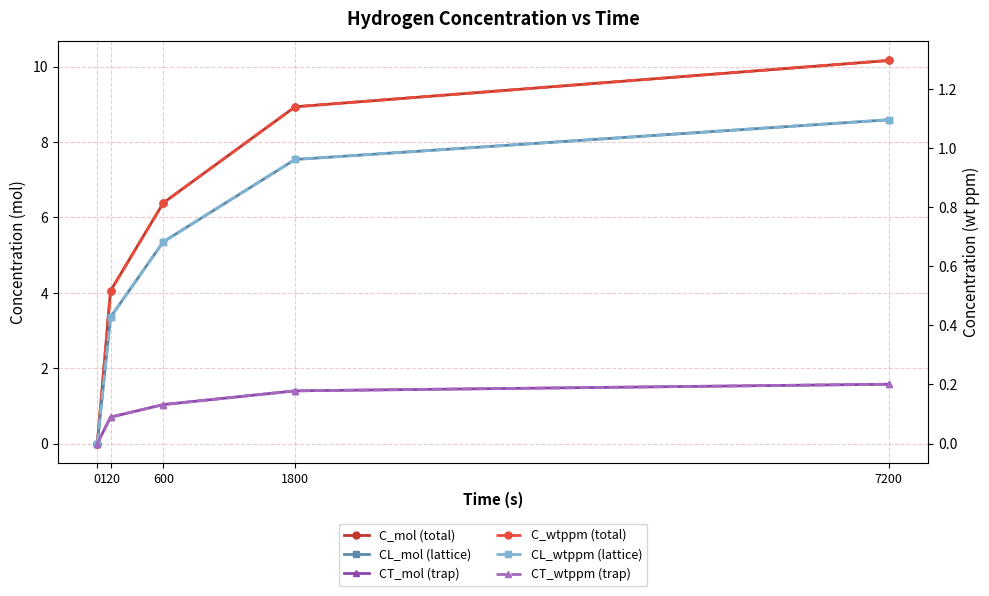

Which label corresponds to the largest value in the chart?

7200